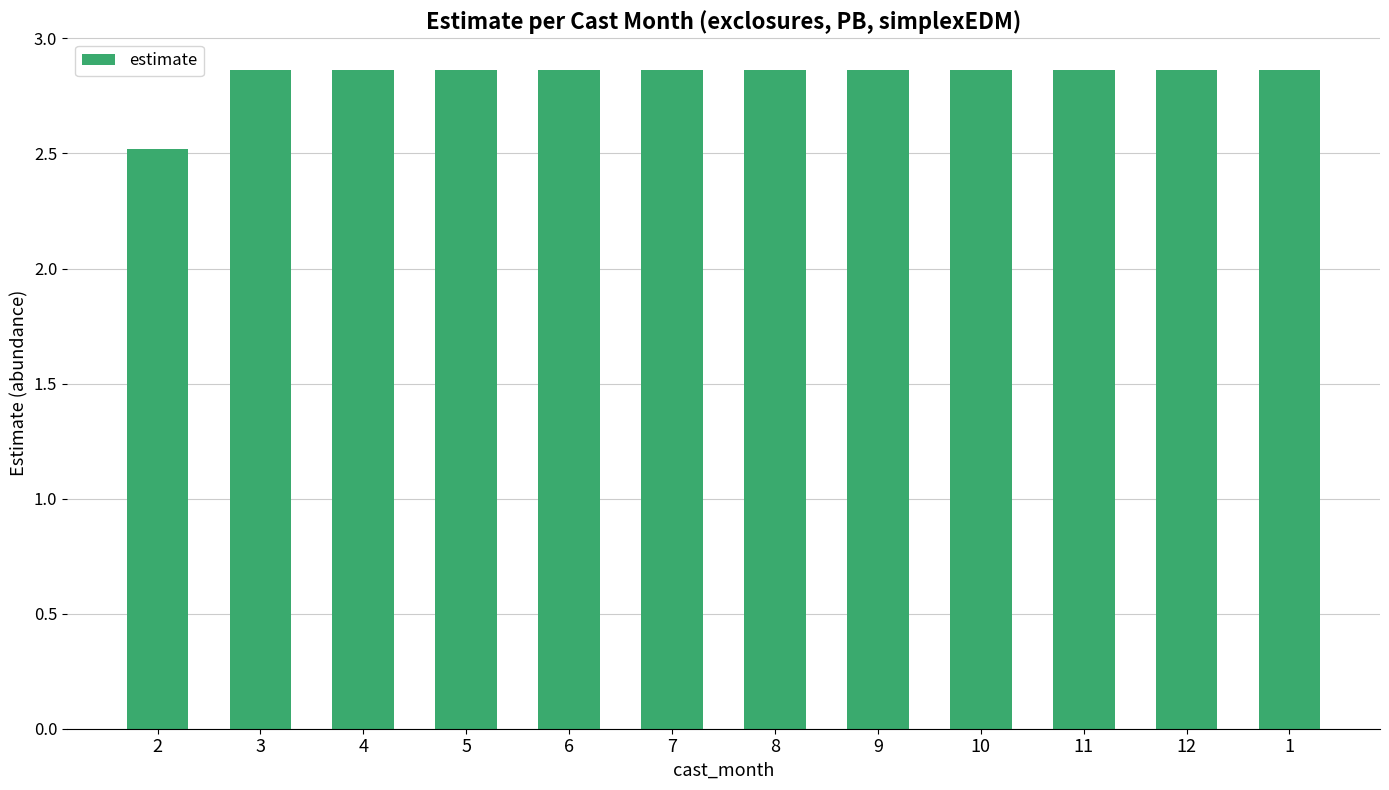

How many bars are there in total?

12